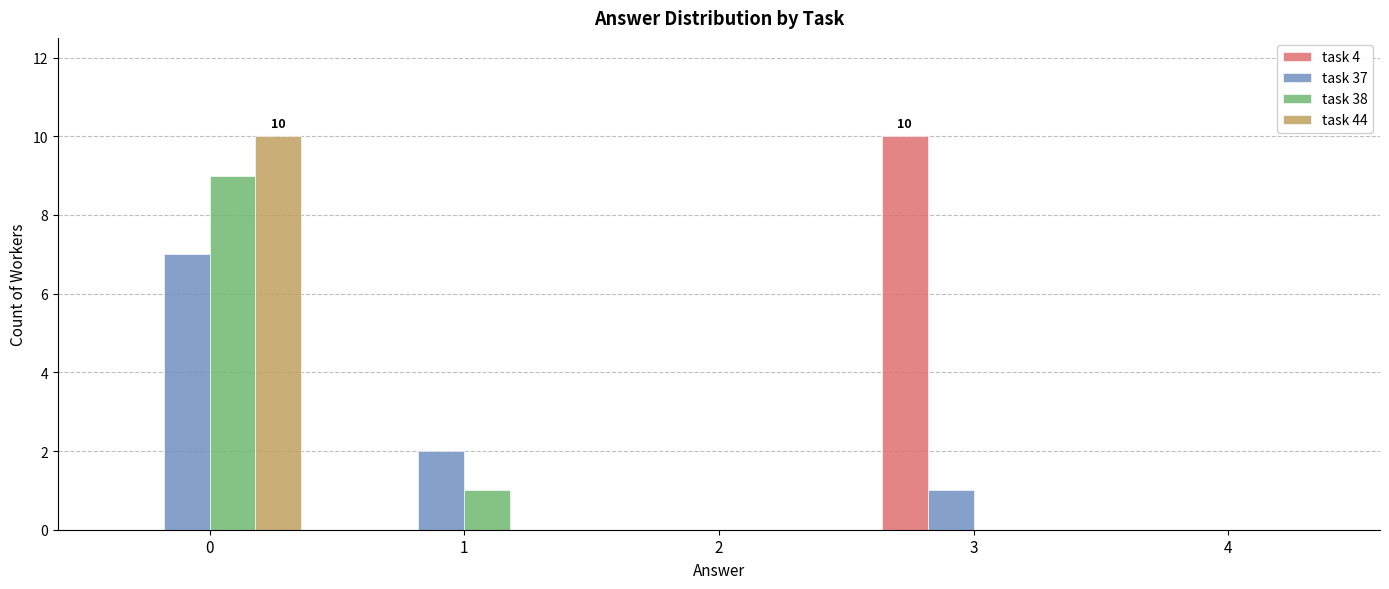

Reading right to left, what are all the values shown in this chart?

task 4: 0	10	0	0	0
task 37: 0	1	0	2	7
task 38: 0	0	0	1	9
task 44: 0	0	0	0	10